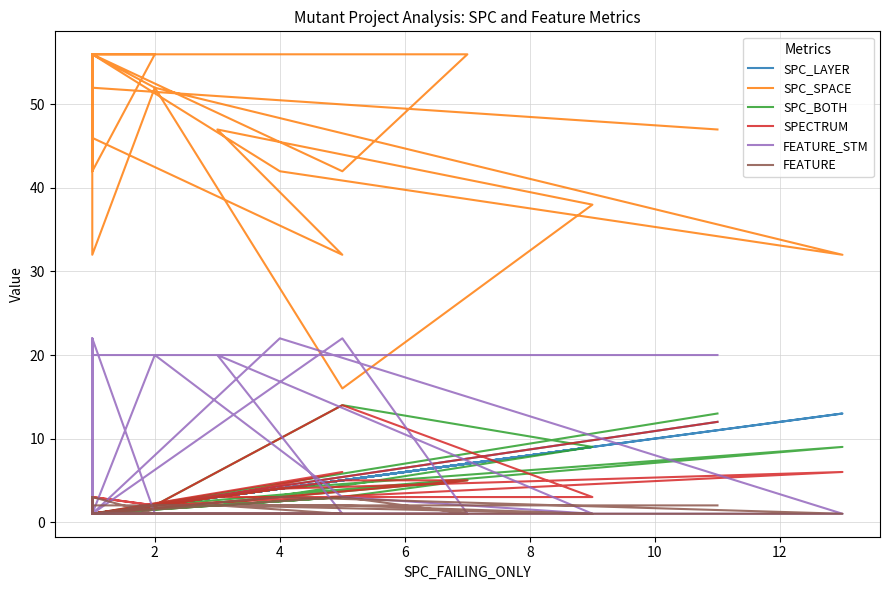

True or false: SPC_LAYER and FEATURE_STM cross at least once.

True